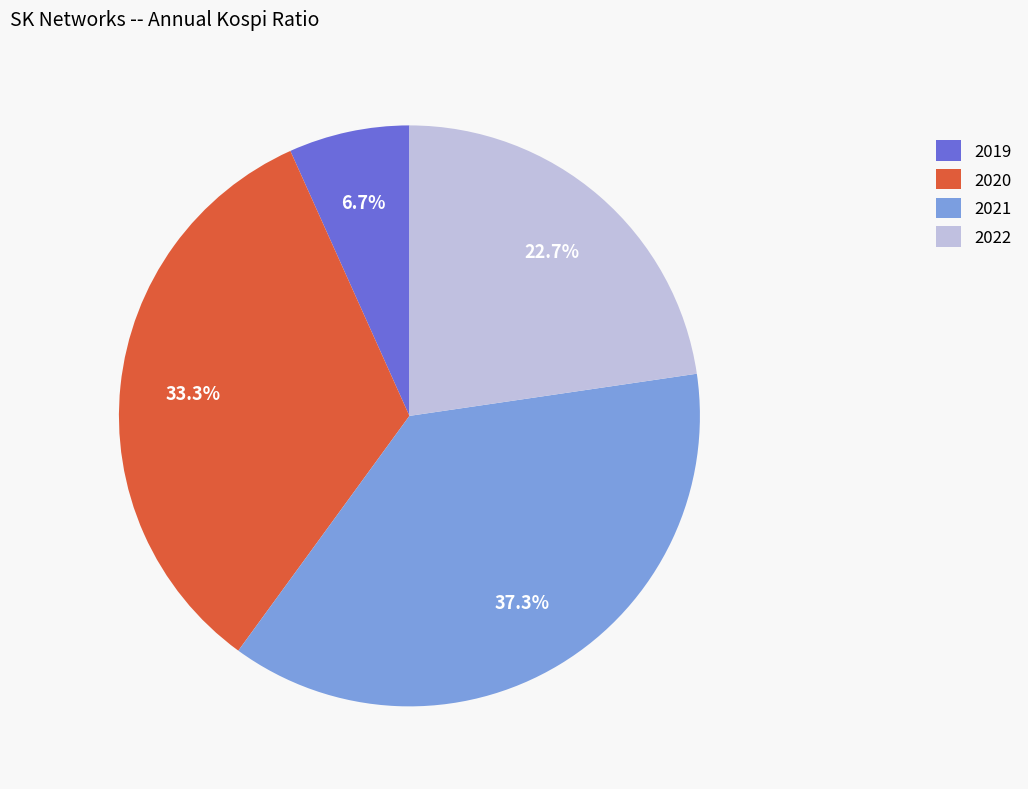

To the nearest percent, what is the difference between the largest and smallest slice percentages?

31%